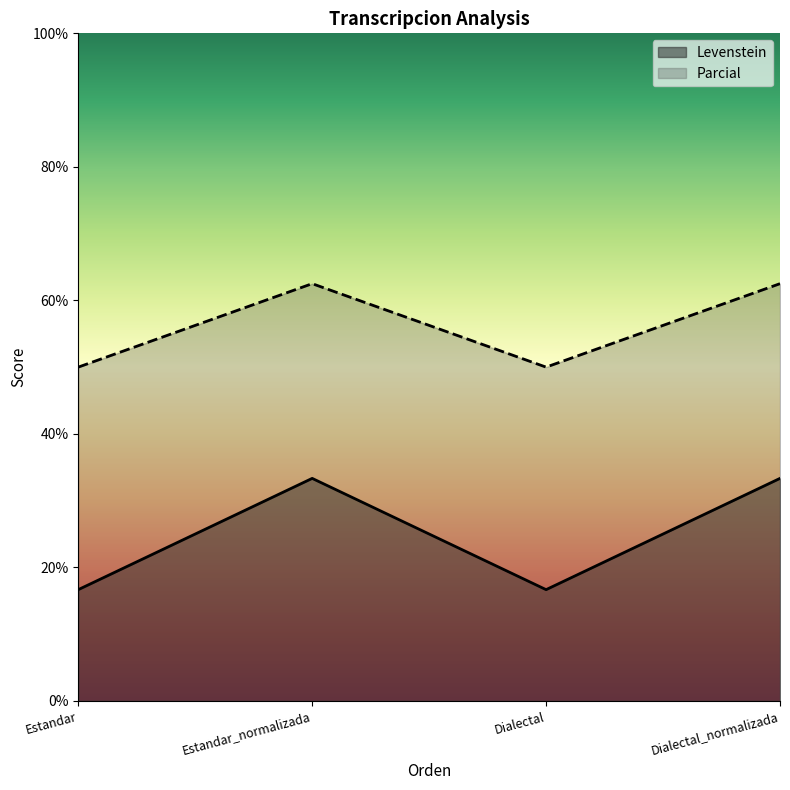

How many interior local peaks does the Levenstein series have?

1